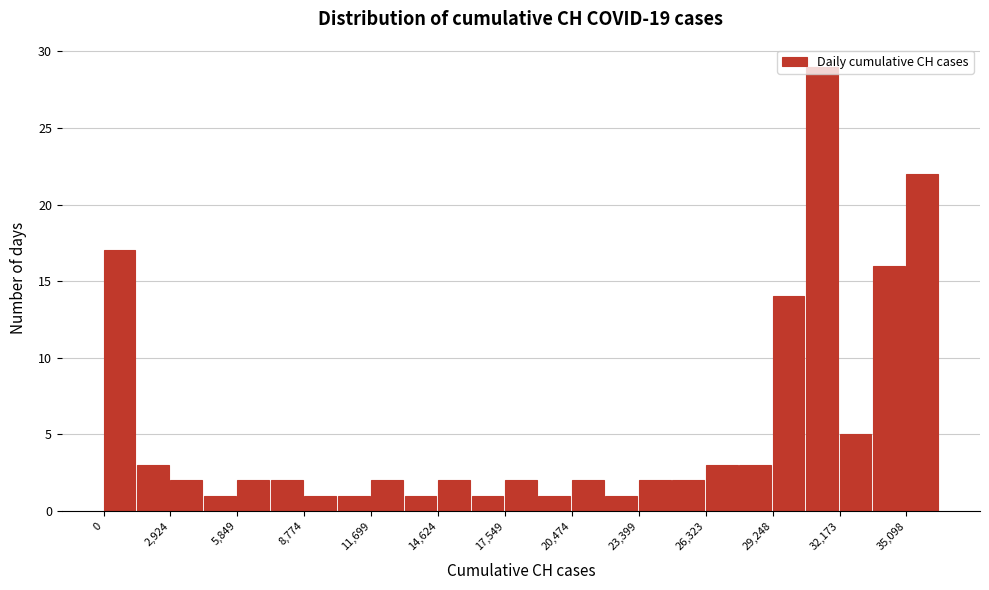

Read against the x-axis, roughly where is the centre of the tallest bar?

31500